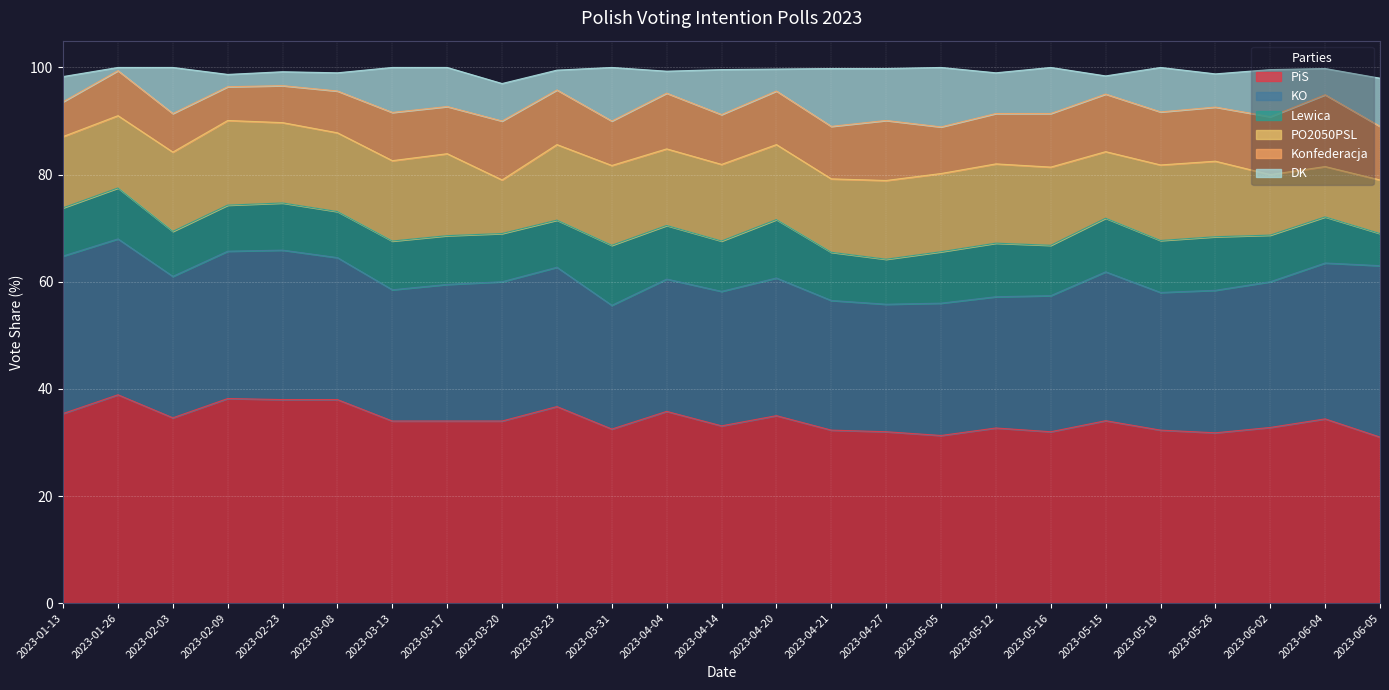

Reading right to left, transcribe all the data shown in this chart.

PiS: 2023-06-05=31.0	2023-06-04=34.4	2023-06-02=32.8	2023-05-26=31.8	2023-05-19=32.3	2023-05-15=34.1	2023-05-16=32.0	2023-05-12=32.7	2023-05-05=31.3	2023-04-27=32.0	2023-04-21=32.3	2023-04-20=35.0	2023-04-14=33.1	2023-04-04=35.8	2023-03-31=32.5	2023-03-23=36.7	2023-03-20=34.0	2023-03-17=34.0	2023-03-13=34.0	2023-03-08=38.0	2023-02-23=38.0	2023-02-09=38.2	2023-02-03=34.6	2023-01-26=38.9	2023-01-13=35.4
KO: 2023-06-05=32.0	2023-06-04=29.1	2023-06-02=27.2	2023-05-26=26.6	2023-05-19=25.7	2023-05-15=27.8	2023-05-16=25.4	2023-05-12=24.5	2023-05-05=24.7	2023-04-27=23.8	2023-04-21=24.2	2023-04-20=25.7	2023-04-14=25.1	2023-04-04=24.7	2023-03-31=23.1	2023-03-23=26.0	2023-03-20=26.0	2023-03-17=25.5	2023-03-13=24.5	2023-03-08=26.5	2023-02-23=27.9	2023-02-09=27.5	2023-02-03=26.4	2023-01-26=29.1	2023-01-13=29.4
Lewica: 2023-06-05=6.0	2023-06-04=8.6	2023-06-02=8.7	2023-05-26=10.0	2023-05-19=9.7	2023-05-15=10.0	2023-05-16=9.4	2023-05-12=10.0	2023-05-05=9.6	2023-04-27=8.4	2023-04-21=9.0	2023-04-20=10.9	2023-04-14=9.4	2023-04-04=10.0	2023-03-31=11.2	2023-03-23=8.8	2023-03-20=9.0	2023-03-17=9.1	2023-03-13=9.1	2023-03-08=8.6	2023-02-23=8.8	2023-02-09=8.6	2023-02-03=8.4	2023-01-26=9.5	2023-01-13=9.0
PO2050PSL: 2023-06-05=10.0	2023-06-04=9.4	2023-06-02=11.3	2023-05-26=14.1	2023-05-19=14.1	2023-05-15=12.4	2023-05-16=14.6	2023-05-12=14.8	2023-05-05=14.6	2023-04-27=14.7	2023-04-21=13.7	2023-04-20=14.0	2023-04-14=14.3	2023-04-04=14.3	2023-03-31=14.9	2023-03-23=14.1	2023-03-20=10.0	2023-03-17=15.3	2023-03-13=15.0	2023-03-08=14.7	2023-02-23=15.0	2023-02-09=15.8	2023-02-03=14.8	2023-01-26=13.5	2023-01-13=13.3
Konfederacja: 2023-06-05=10.0	2023-06-04=13.4	2023-06-02=10.8	2023-05-26=10.1	2023-05-19=9.9	2023-05-15=10.8	2023-05-16=10.0	2023-05-12=9.4	2023-05-05=8.7	2023-04-27=11.2	2023-04-21=9.8	2023-04-20=10.0	2023-04-14=9.3	2023-04-04=10.4	2023-03-31=8.3	2023-03-23=10.2	2023-03-20=11.0	2023-03-17=8.8	2023-03-13=9.0	2023-03-08=7.8	2023-02-23=6.9	2023-02-09=6.3	2023-02-03=7.2	2023-01-26=8.4	2023-01-13=6.5
DK: 2023-06-05=9.0	2023-06-04=4.9	2023-06-02=8.8	2023-05-26=6.2	2023-05-19=8.3	2023-05-15=3.4	2023-05-16=8.6	2023-05-12=7.6	2023-05-05=11.1	2023-04-27=9.7	2023-04-21=10.8	2023-04-20=4.1	2023-04-14=8.4	2023-04-04=4.1	2023-03-31=10.0	2023-03-23=3.7	2023-03-20=7.0	2023-03-17=7.3	2023-03-13=8.4	2023-03-08=3.4	2023-02-23=2.6	2023-02-09=2.3	2023-02-03=8.6	2023-01-26=0.6	2023-01-13=4.7